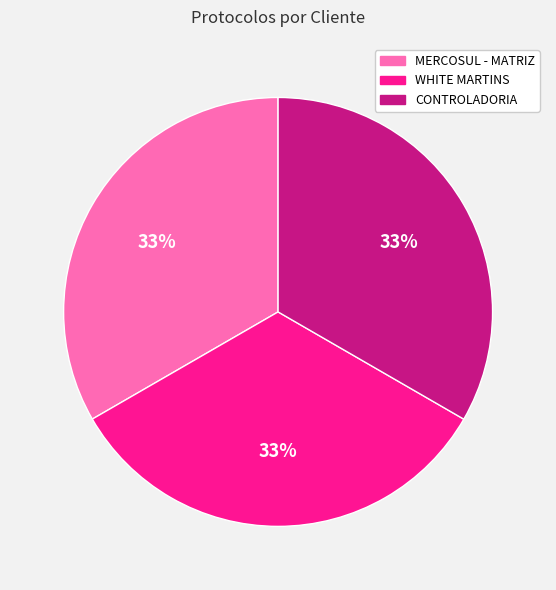

Count the number of slices in the pie.

3